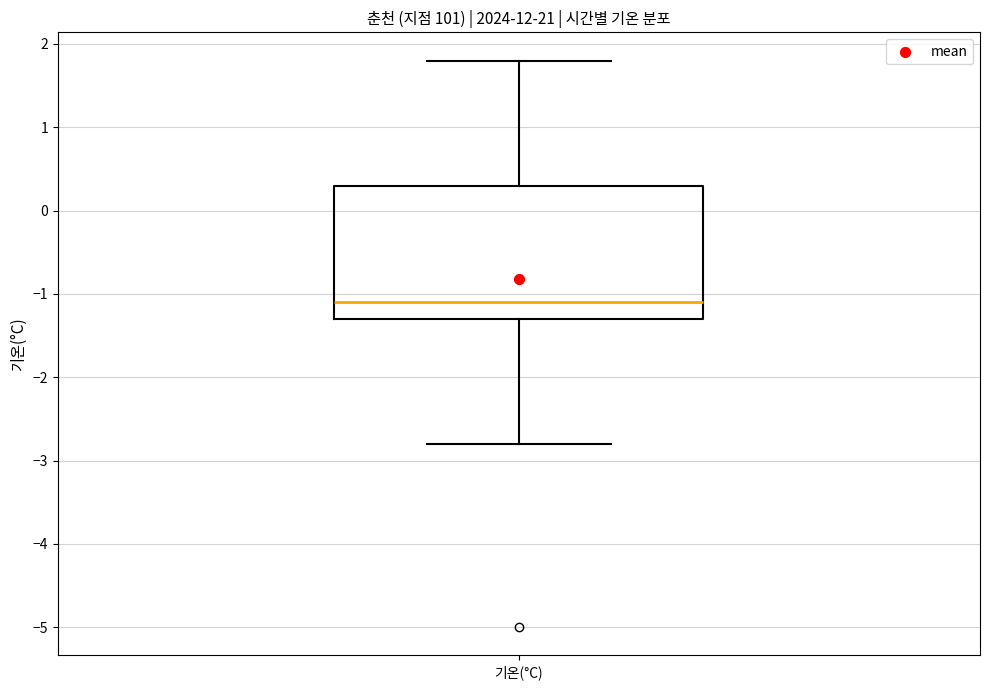

Read this box plot against the y-axis: the position of the median line, the range covered by the box, and the ends of both whiskers. The values are not printed on the chart, so give them approximately, as read against the axis.

median -1.1, box -1.3 to 0.3, whiskers -2.8 to 1.8